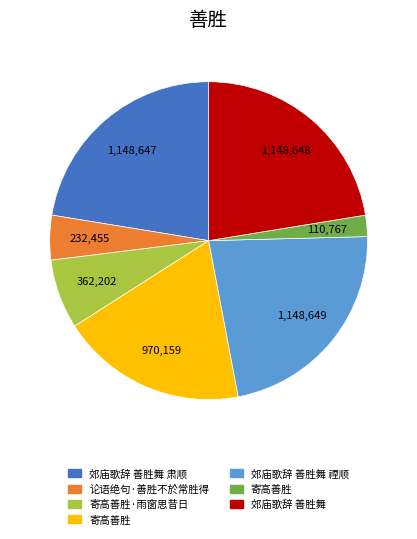

Is there a majority slice in this chart?

No